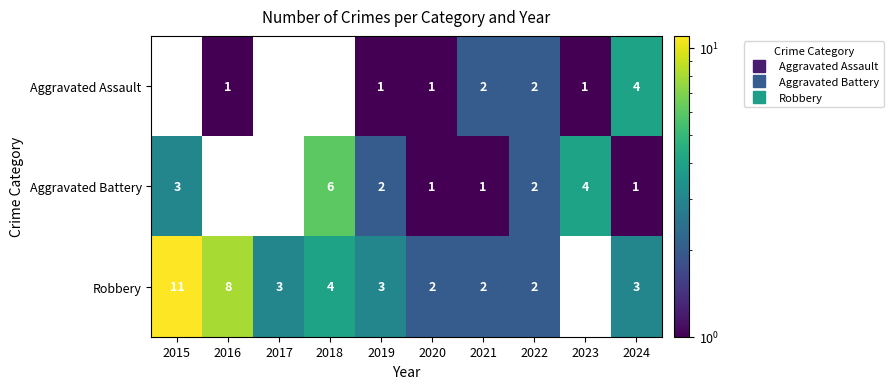

Reading left to right, extract all data points from this chart.

Aggravated Assault: 0	1	0	0	1	1	2	2	1	4
Aggravated Battery: 3	0	0	6	2	1	1	2	4	1
Robbery: 11	8	3	4	3	2	2	2	0	3